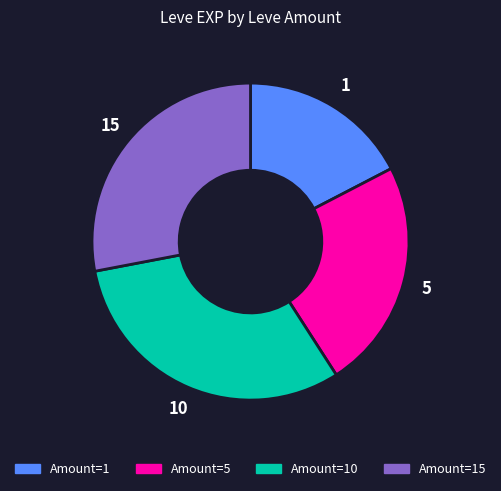

Does any single category account for the majority?

No